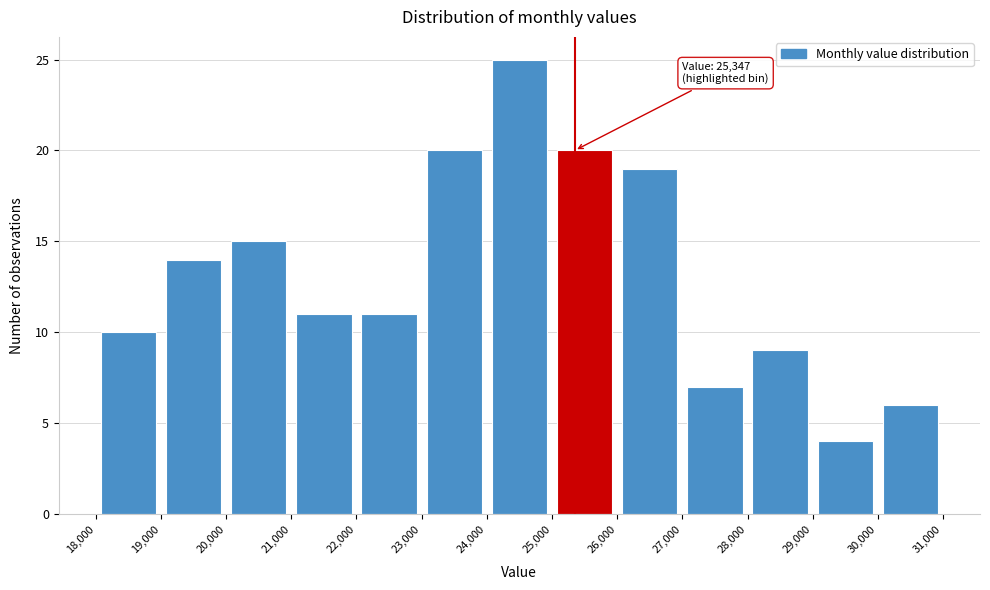

Which range on the x-axis has the tallest bar?

24,000 to 25,000